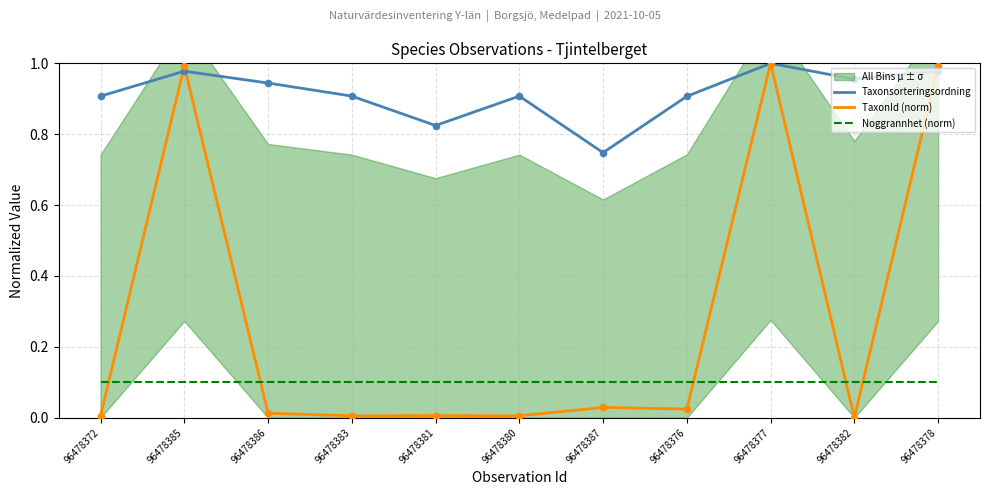

At which category is the sum across all series the highest?

96478377